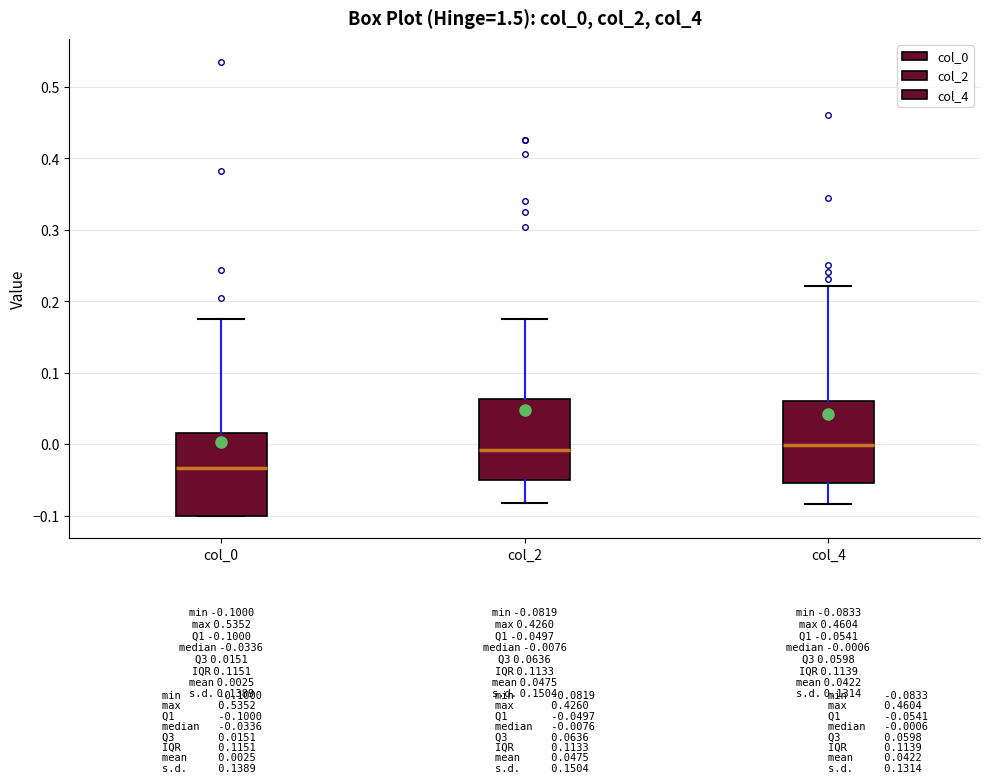

Which box has the lowest median line?

col_0